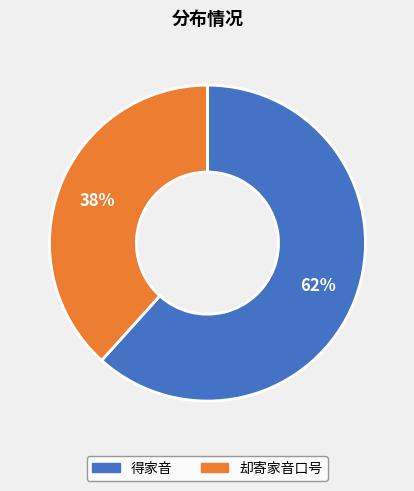

Rank the categories by value from lowest to highest.

却寄家音口号, 得家音